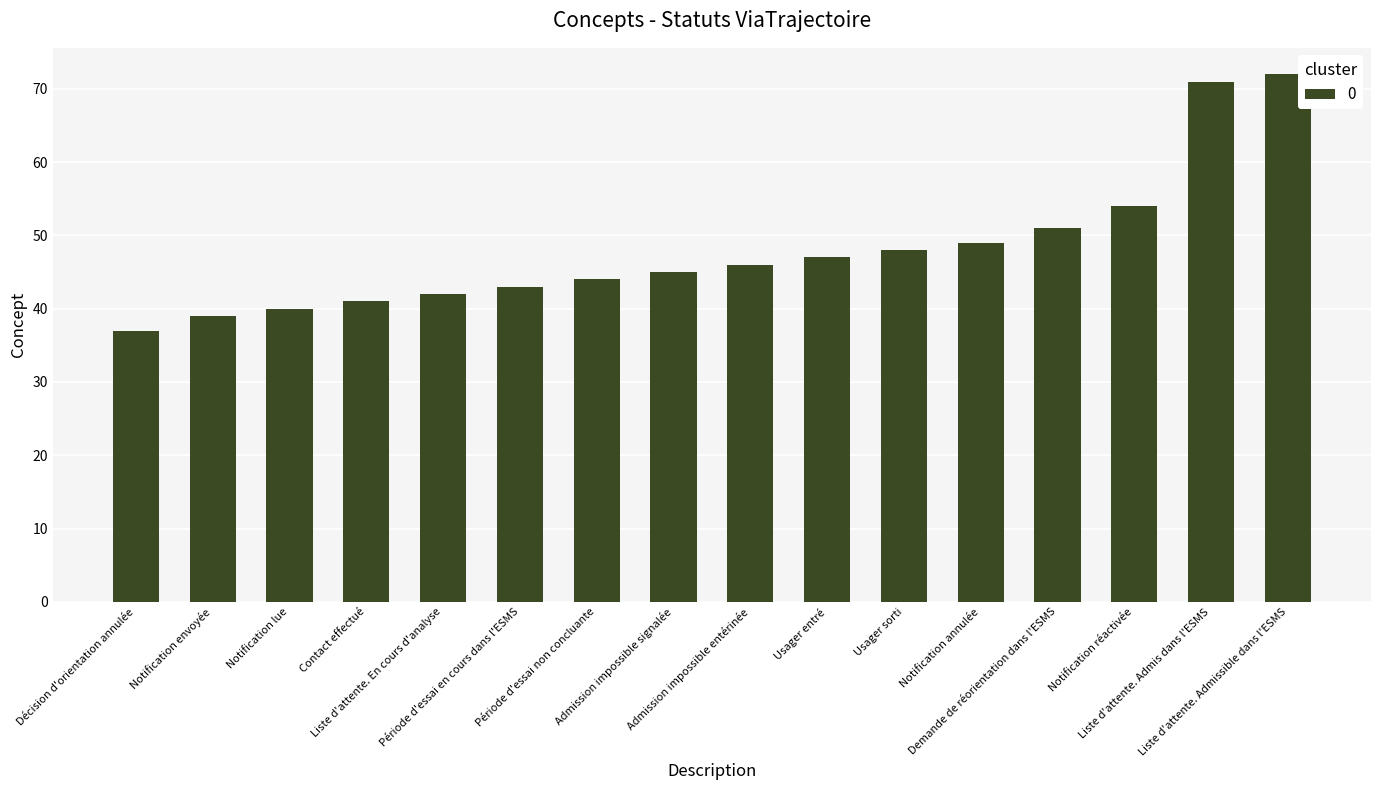

What is the change in value from Admission impossible entérinée to Notification réactivée?

+8